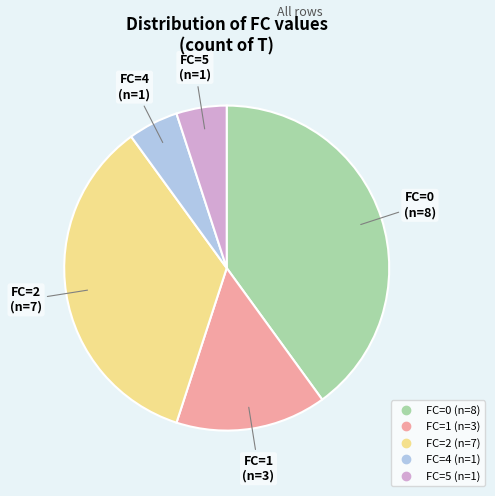

Is there any slice that represents more than half of the pie?

No